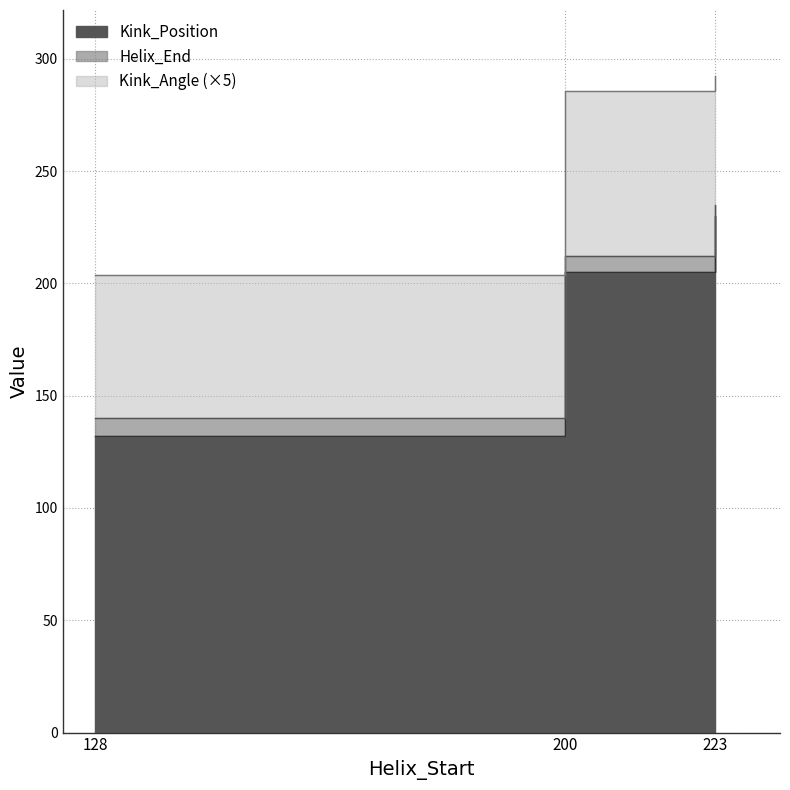

In Helix_End, how many points are lower than both neighbors (excluding endpoints)?

1